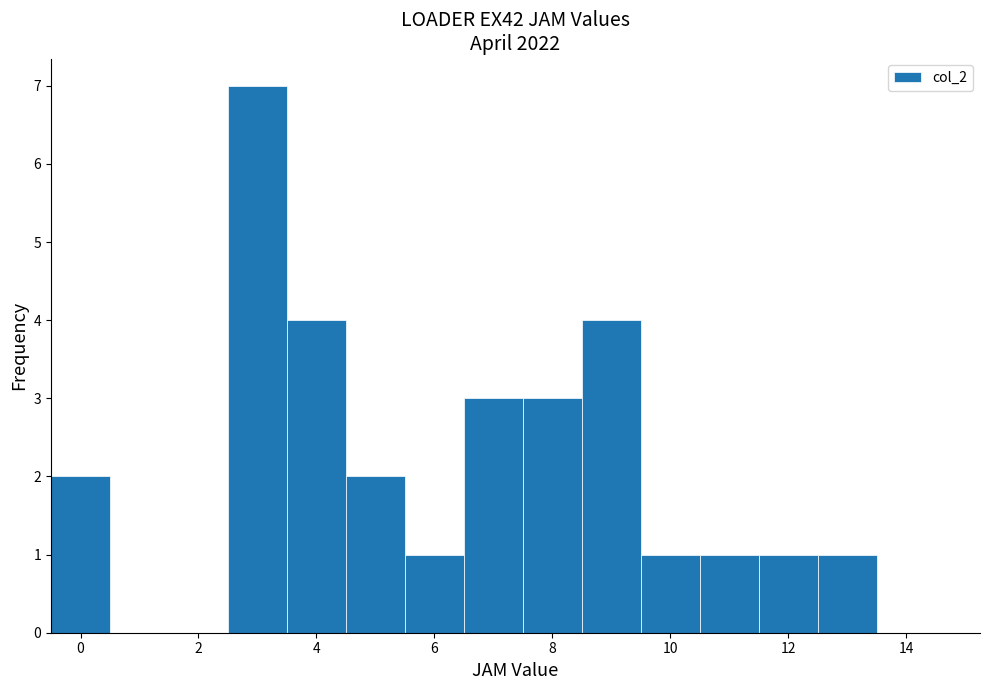

What is the height of the bar covering 9.5 to 10.5 on the x-axis? Neither the bar edges nor the heights are printed on the chart, so give them approximately, as read against the axes.

1